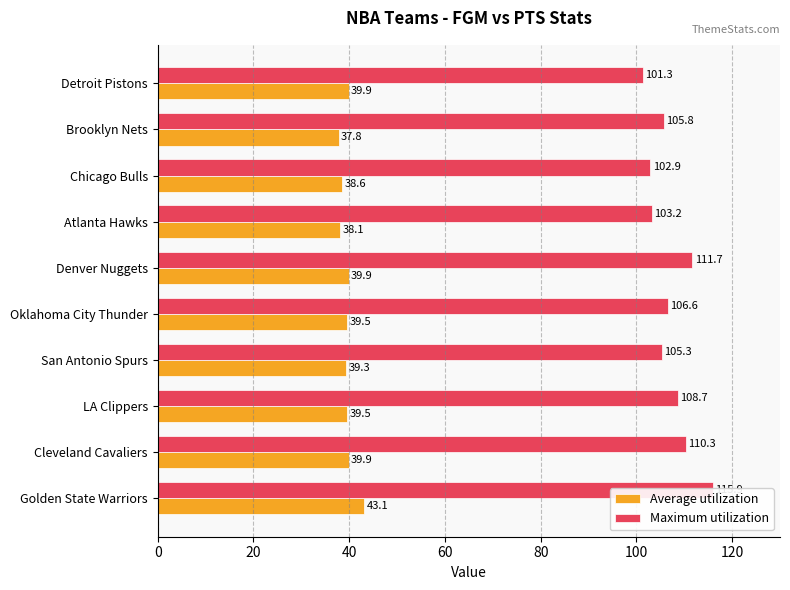

At Brooklyn Nets, list the series in order from largest to smallest.

Maximum utilization, Average utilization